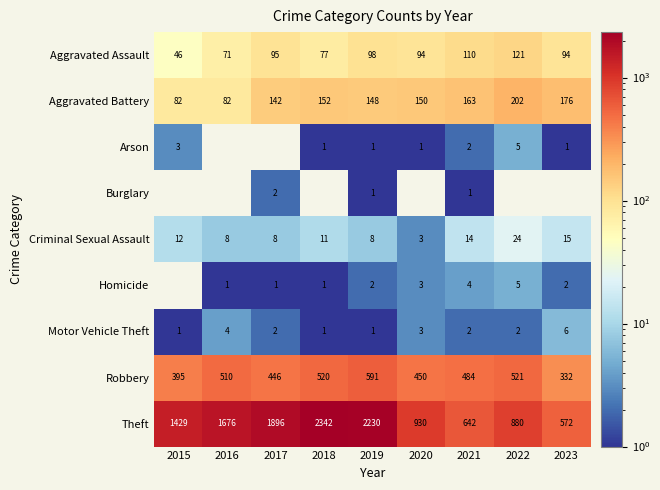

How many data points does each series have?

9